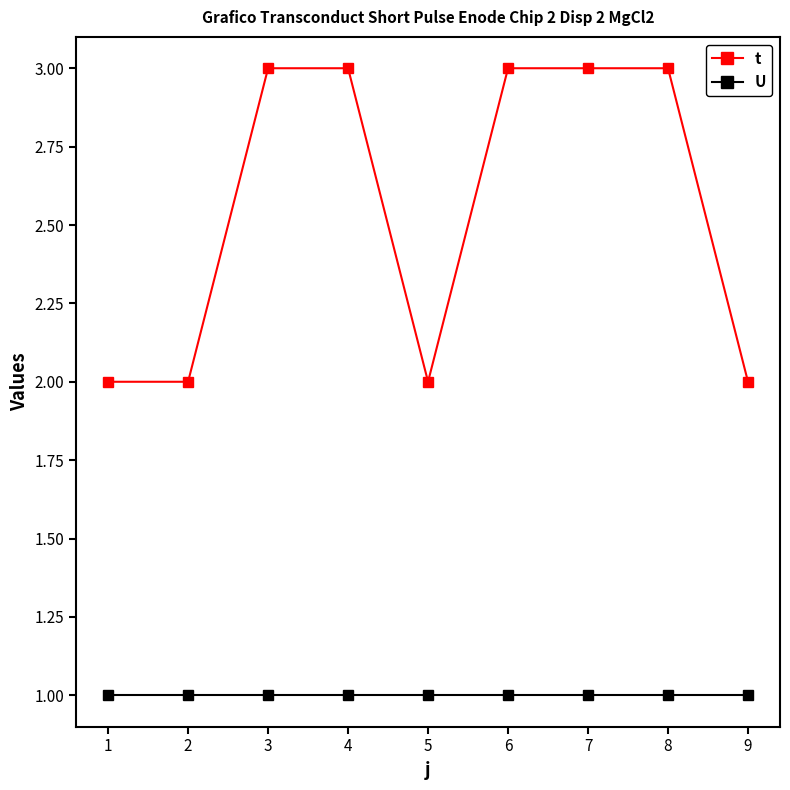

Rank the series at 3 from lowest to highest value.

U, t